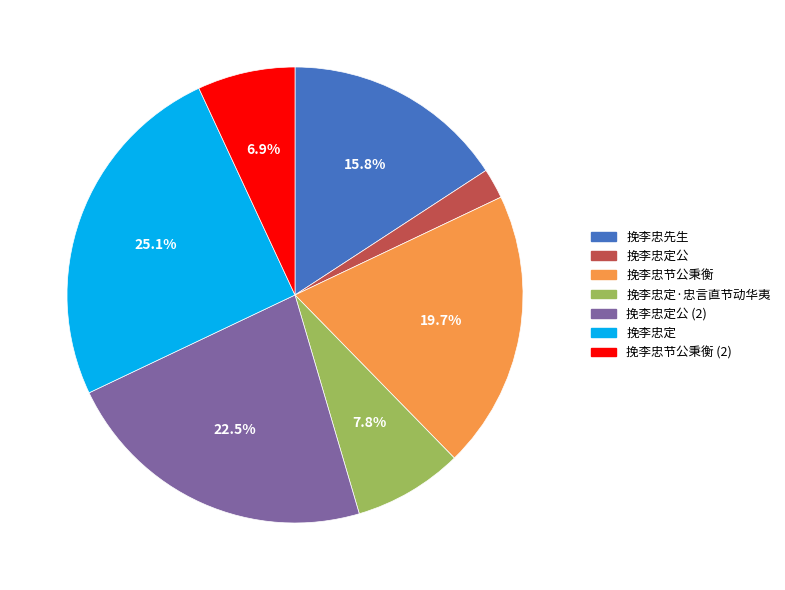

Is there a majority slice in this chart?

No